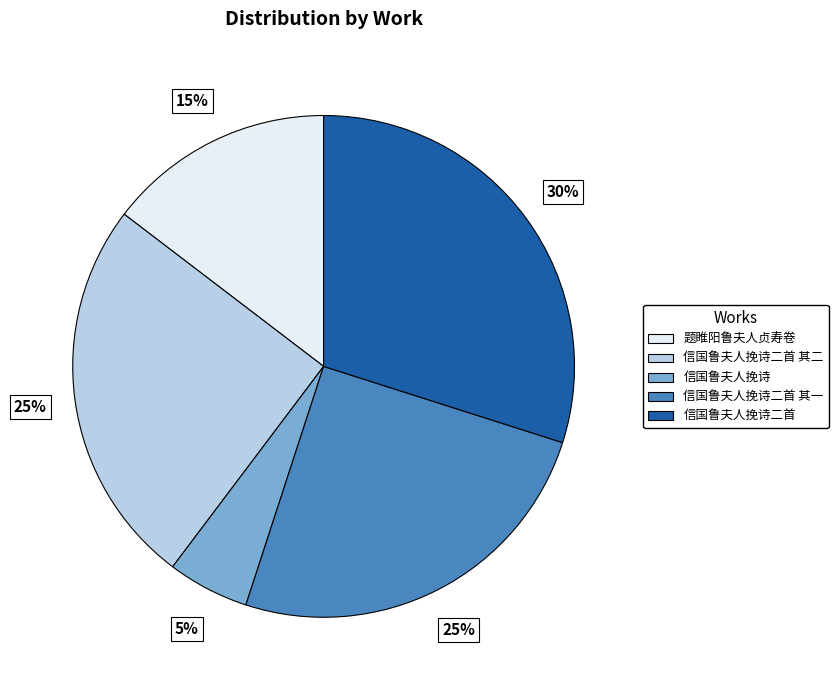

How many slices are in this pie chart?

5